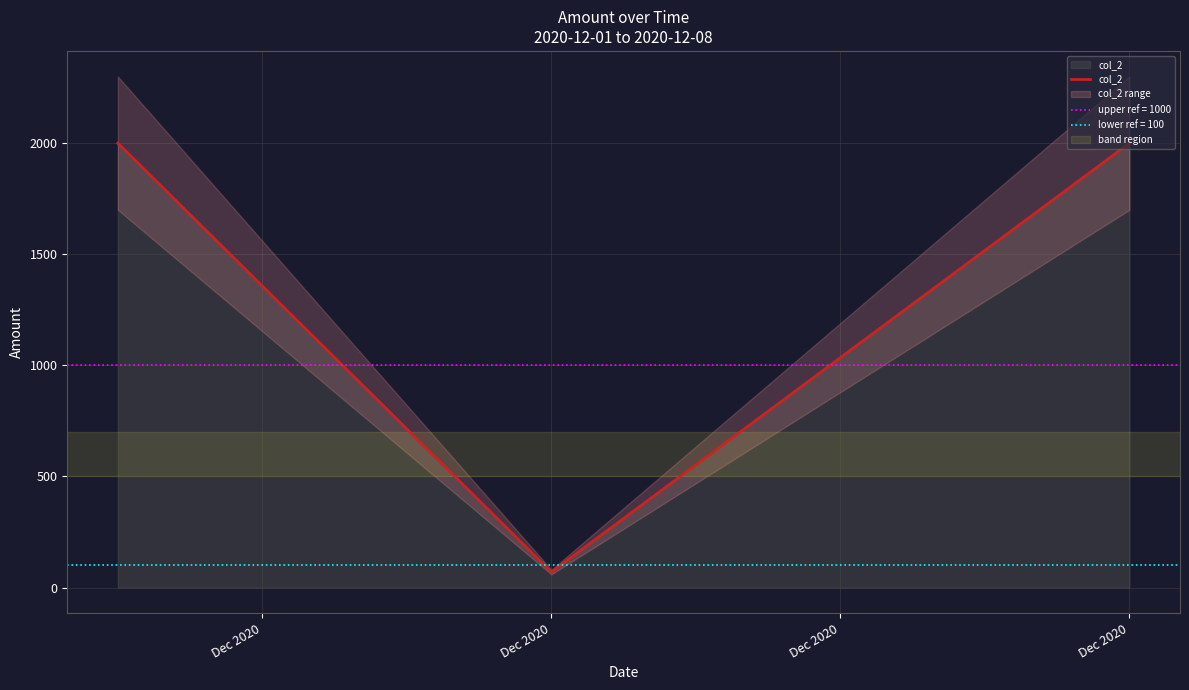

What is the greatest value displayed?

2000